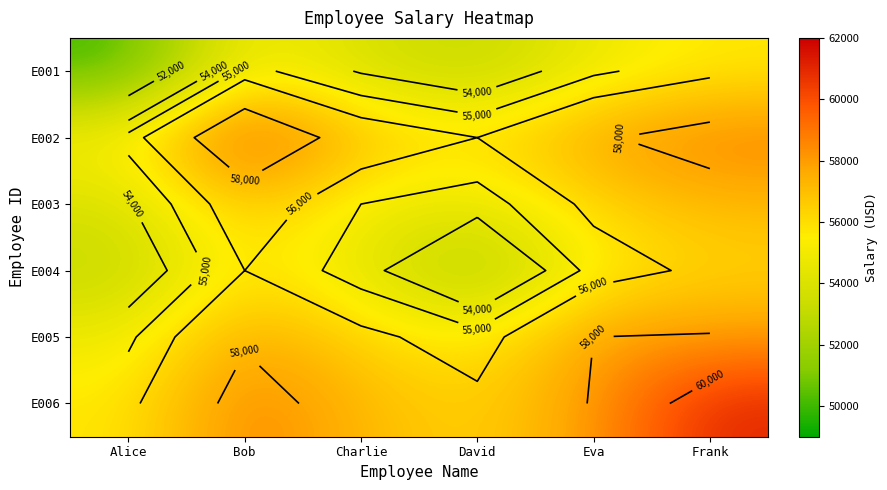

What is the sum of all E005 values?

340400